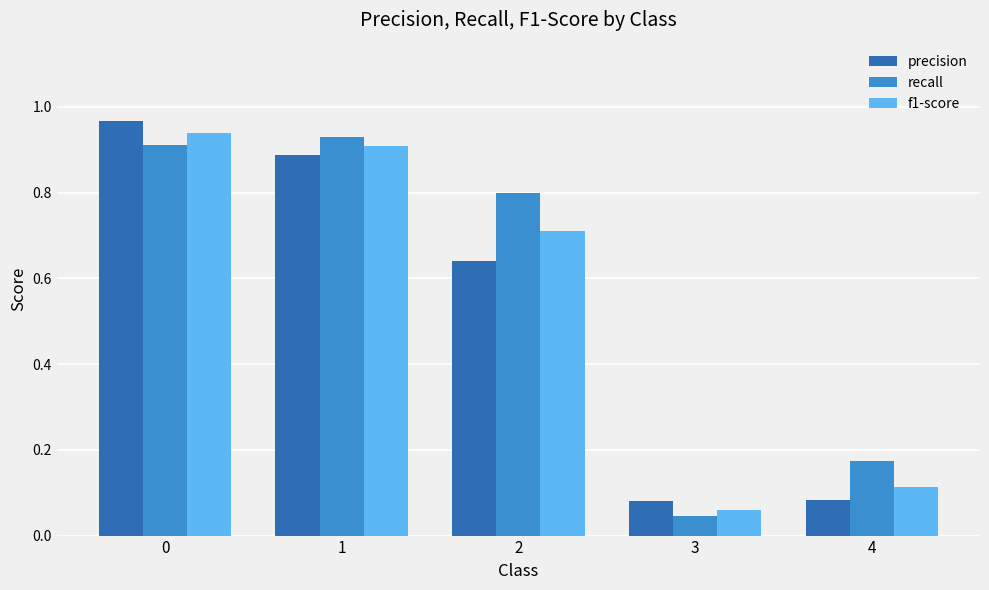

What is the sum of the f1-score values at 2 and 4?

0.8